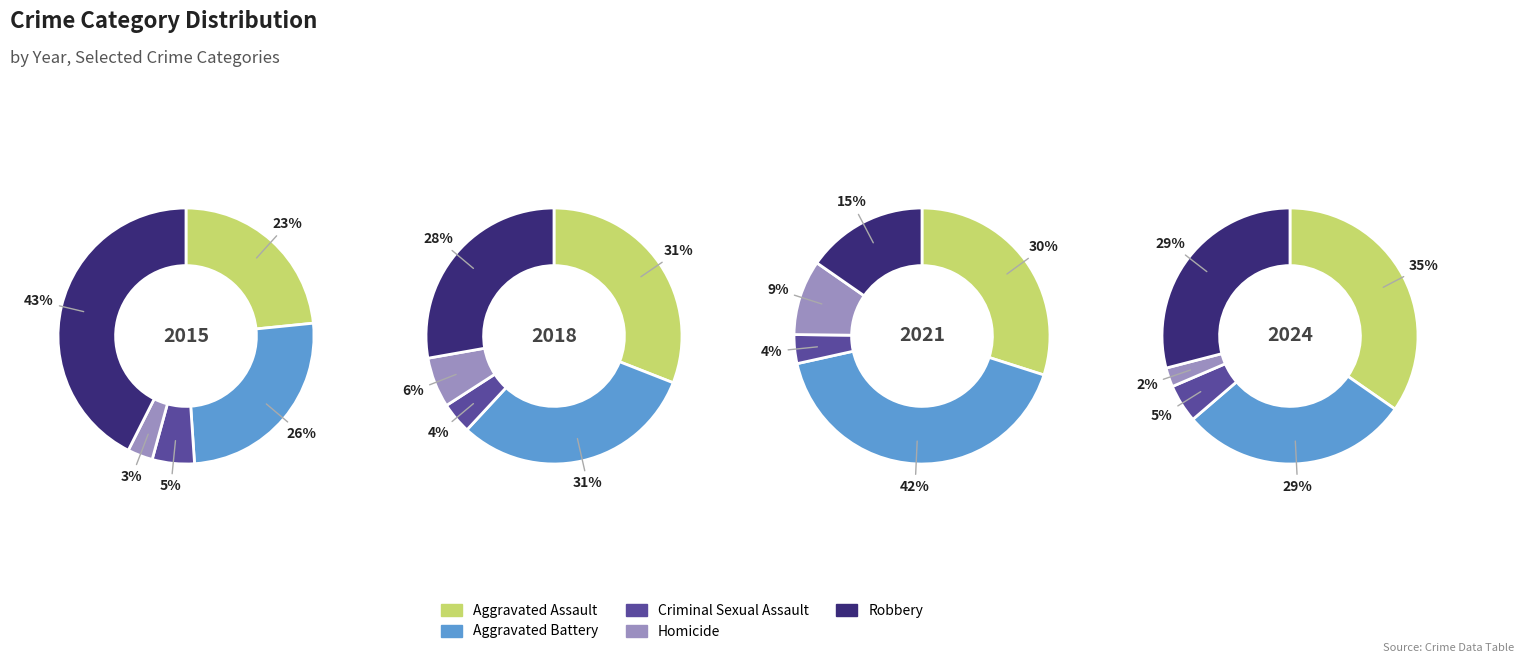

Between 6 and 9, which is larger?

9